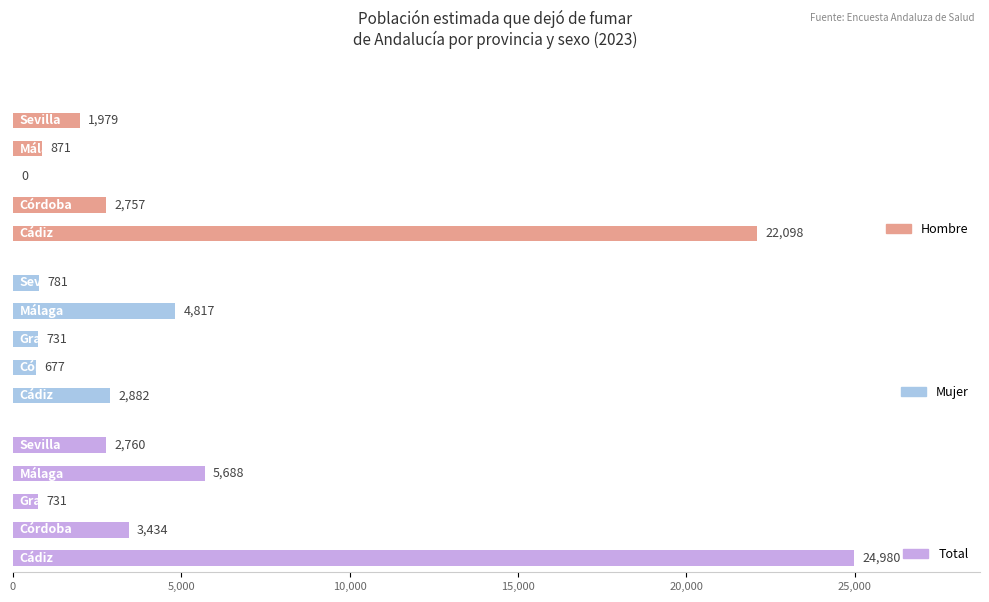

Reading left to right, what are all the values shown in this chart?

Hombre: 0=22098	5,000=2757	10,000=0	15,000=871	20,000=1979
Mujer: 0=2882	5,000=677	10,000=731	15,000=4817	20,000=781
Total: 0=24980	5,000=3434	10,000=731	15,000=5688	20,000=2760